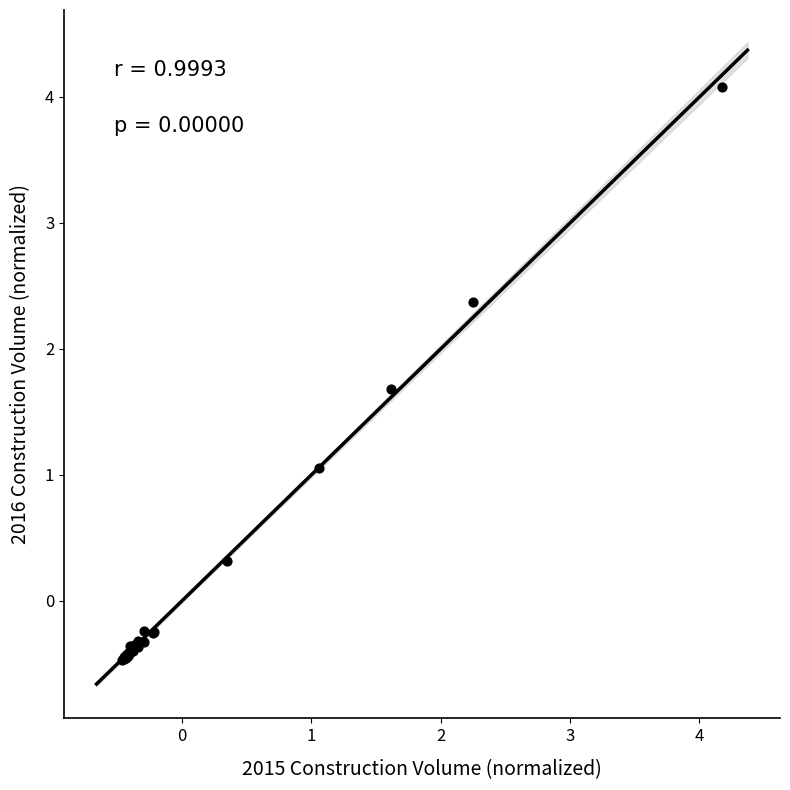

What Y value in the scatter plot is closest to 1?

1.1